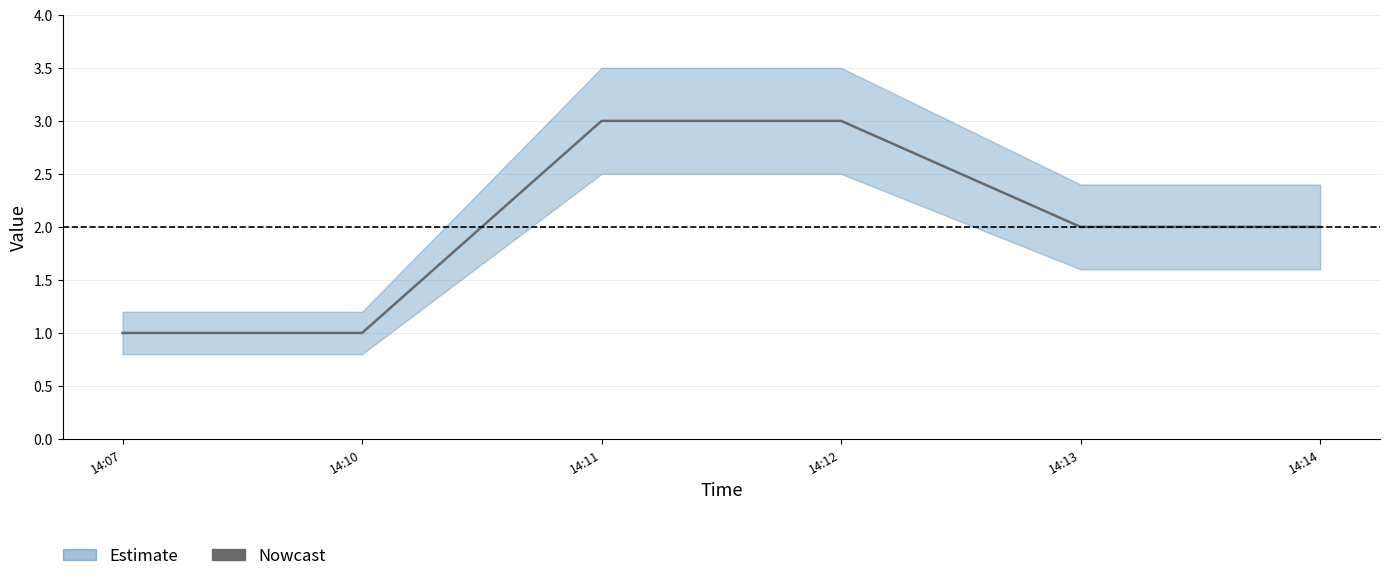

Rank the categories by value from lowest to highest.

14:07, 14:10, 14:13, 14:14, 14:11, 14:12